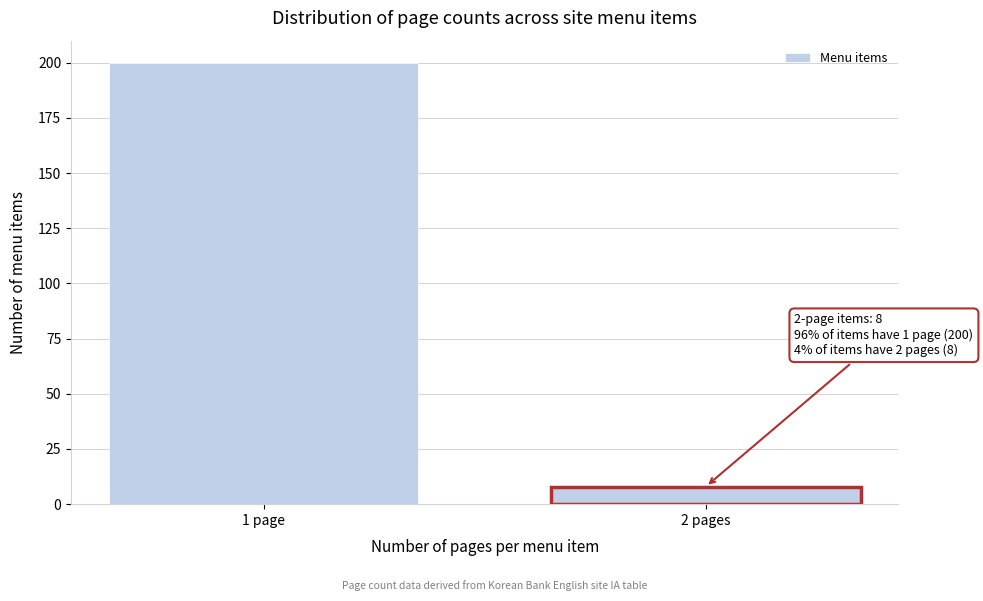

Reading left to right, transcribe all the data shown in this chart.

200	8